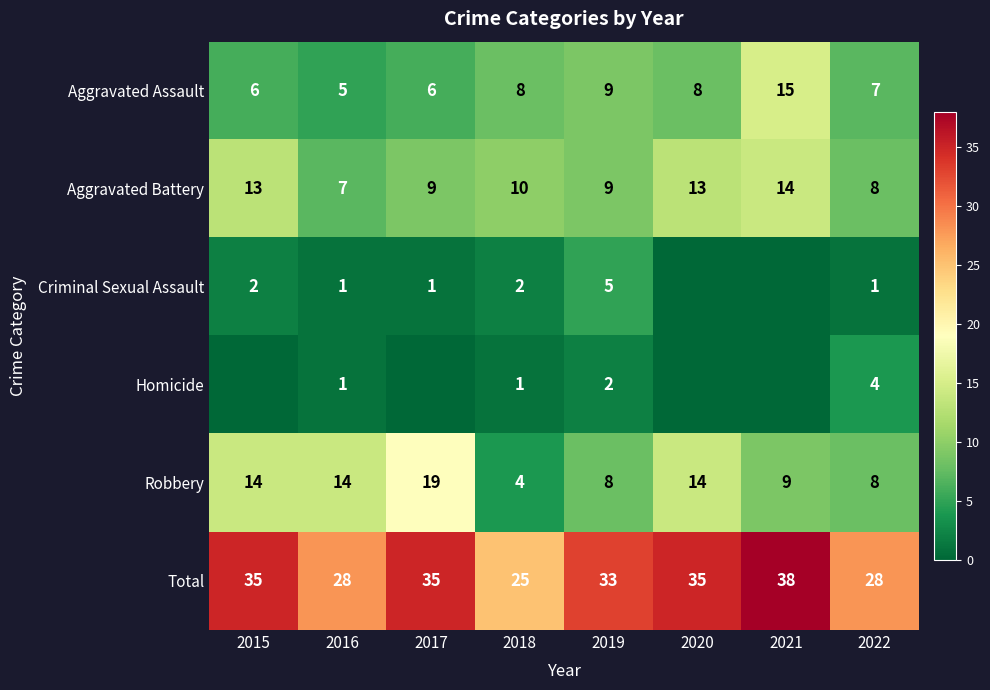

What is the difference between the Robbery values at 2022 and 2016?

6